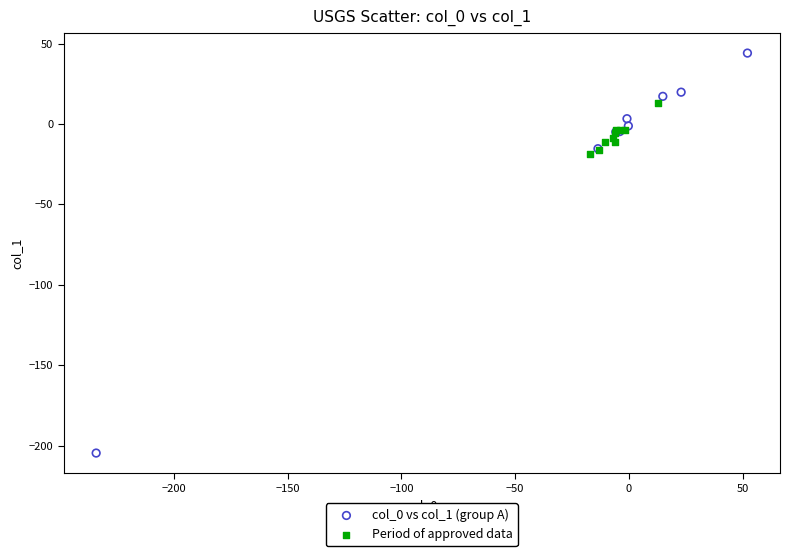

Which series contains the lowest Y value?

col_0 vs col_1 (group A)